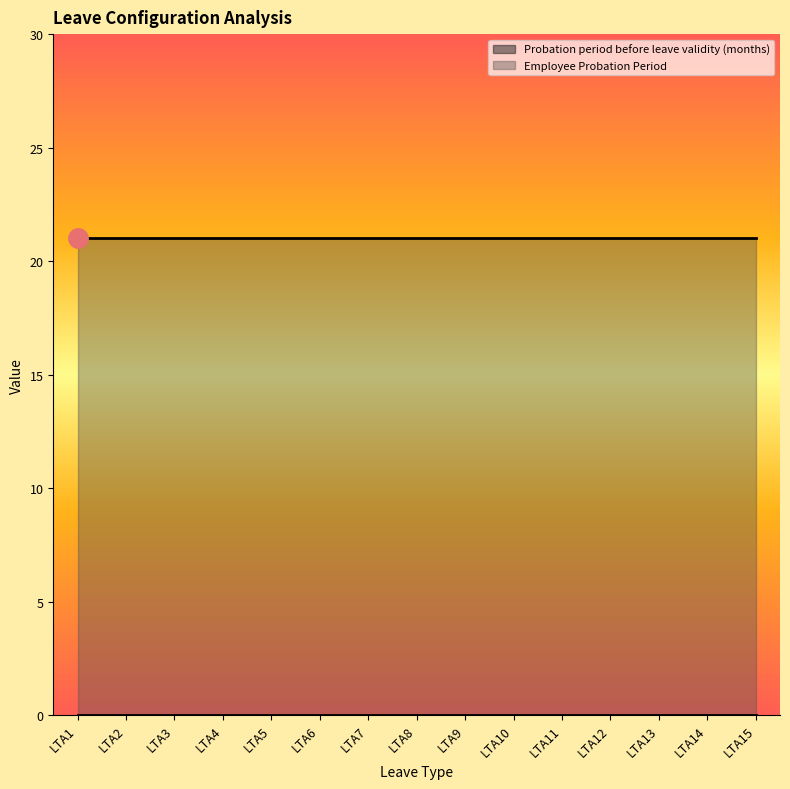

Is it true that Employee Probation Period equals 21 at LTA14?

True